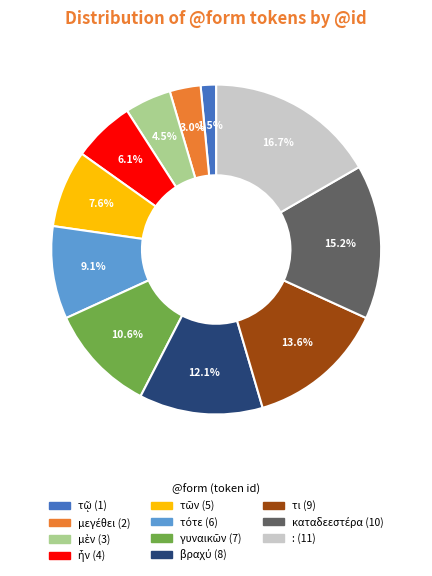

Is it true that τι is 14% of the pie?

True